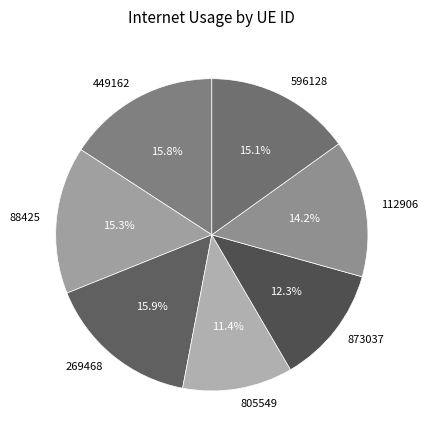

Is it true that 805549 is 11% of the pie?

True